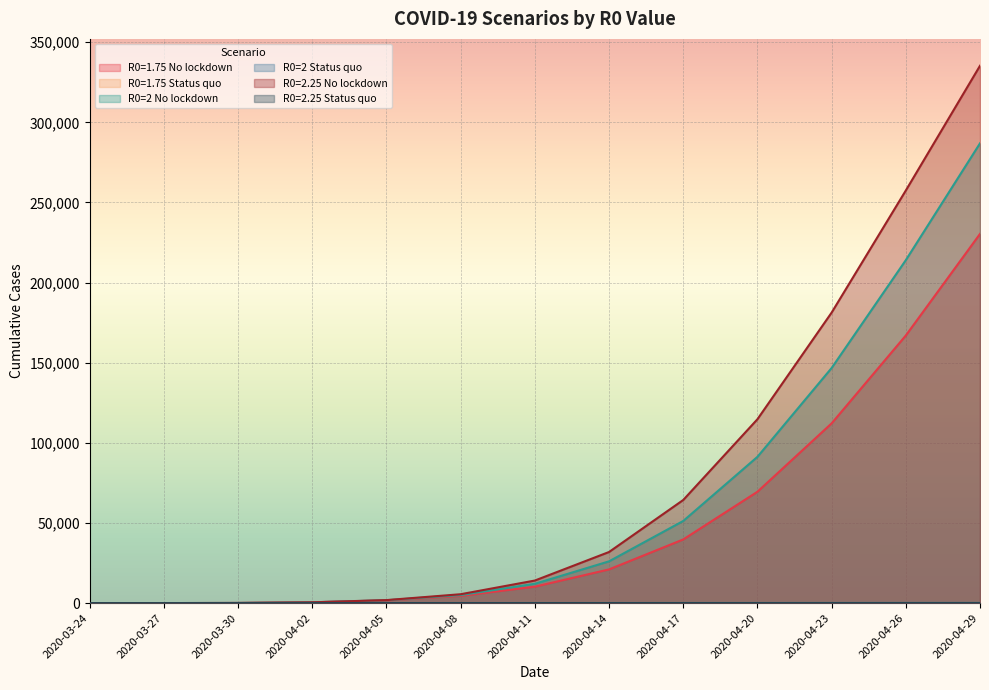

What is the label of the 13th point from the right?

2020-03-24